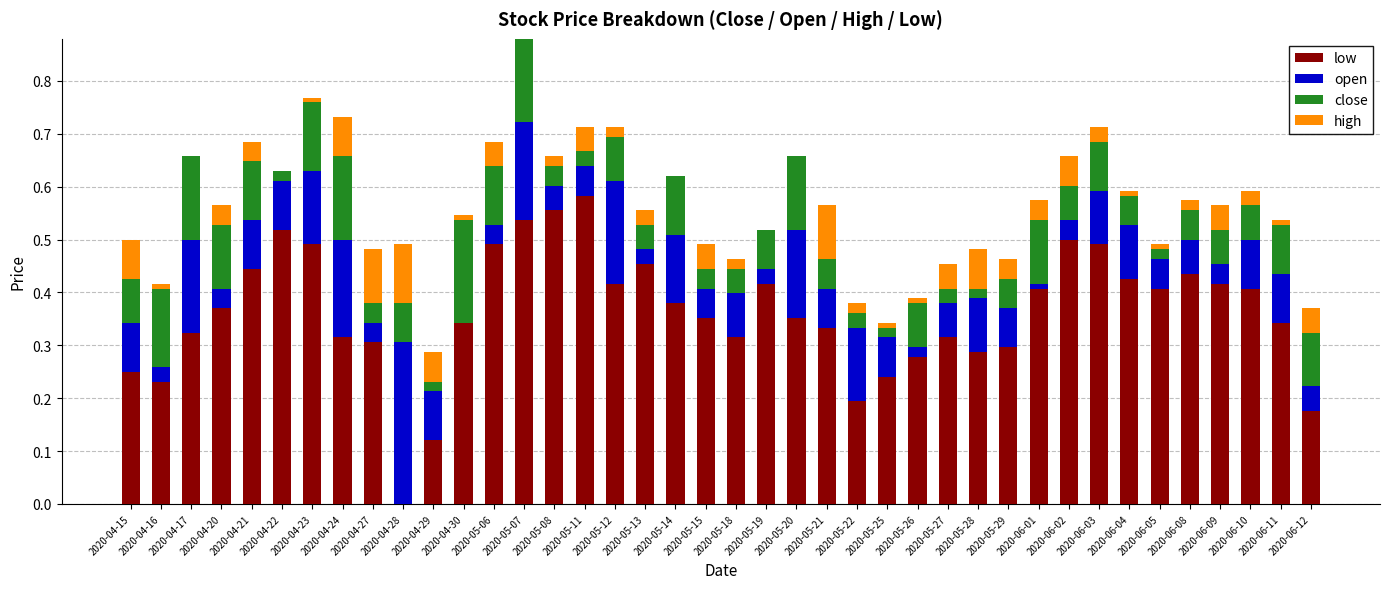

Count the number of data series in this chart.

4